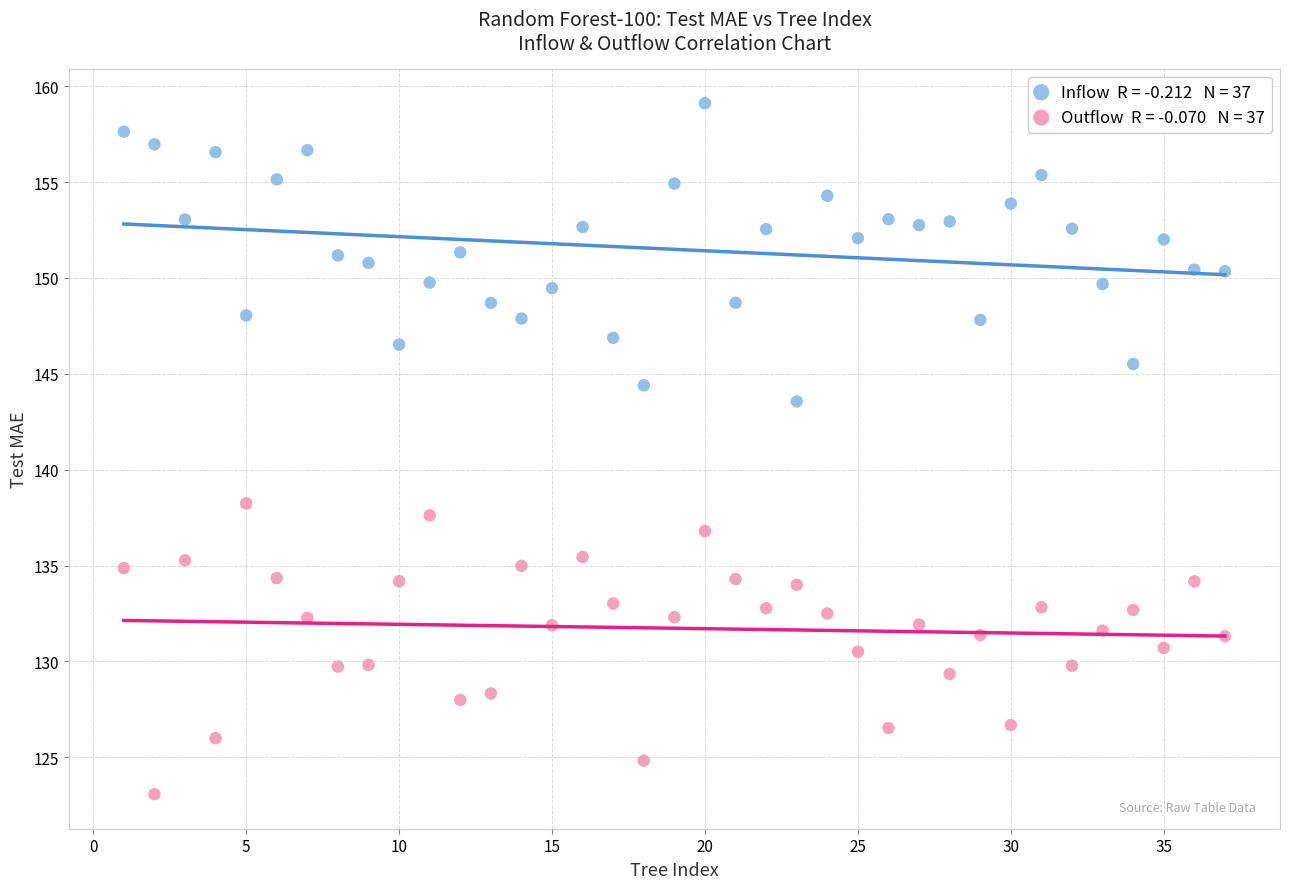

Across all data points, what is the range of Y values (max minus min)?

36.0